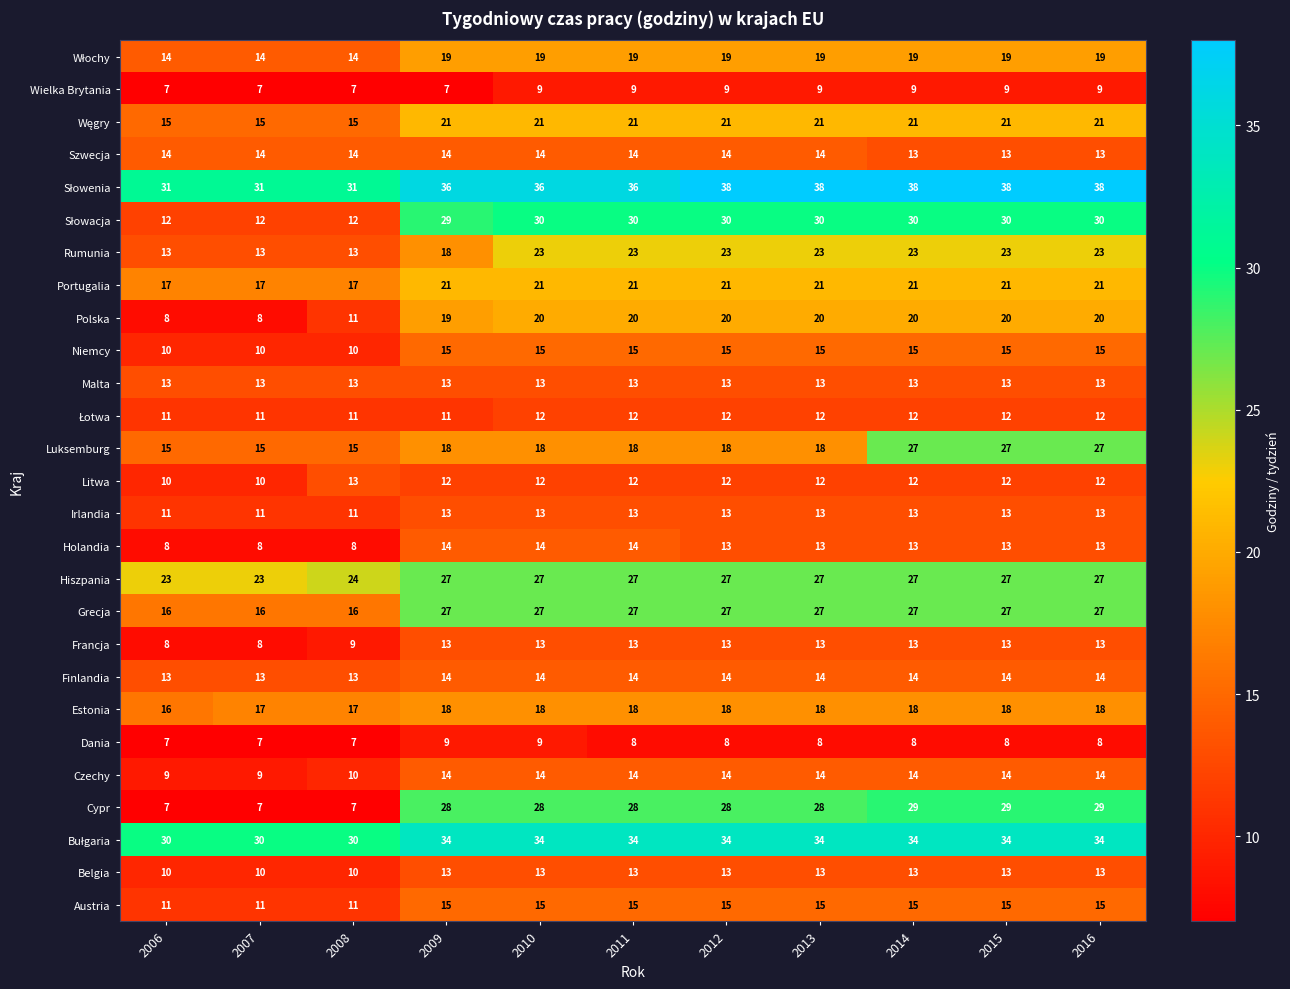

True or false: Austria has a value of 15 at 2011.

True